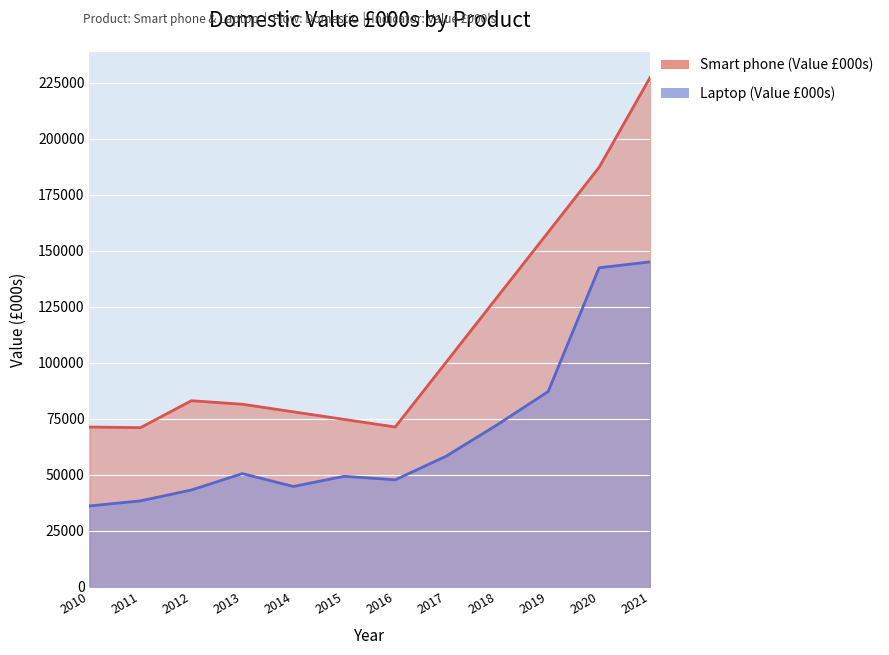

Where is the first local minimum for Laptop (Value £000s)?

2014